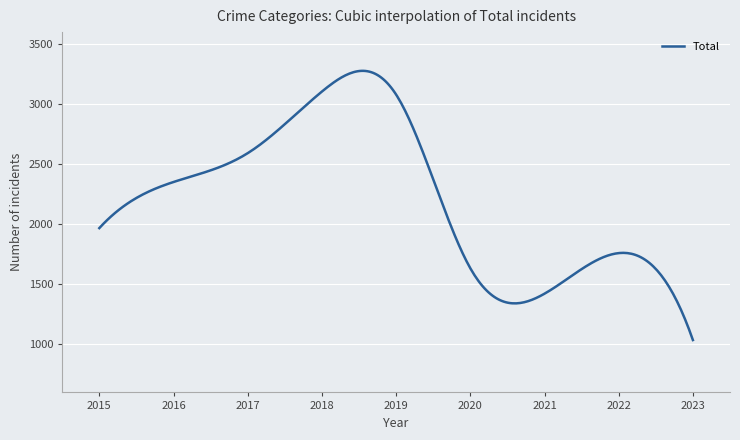

What is the maximum value shown in the chart?

3277.5